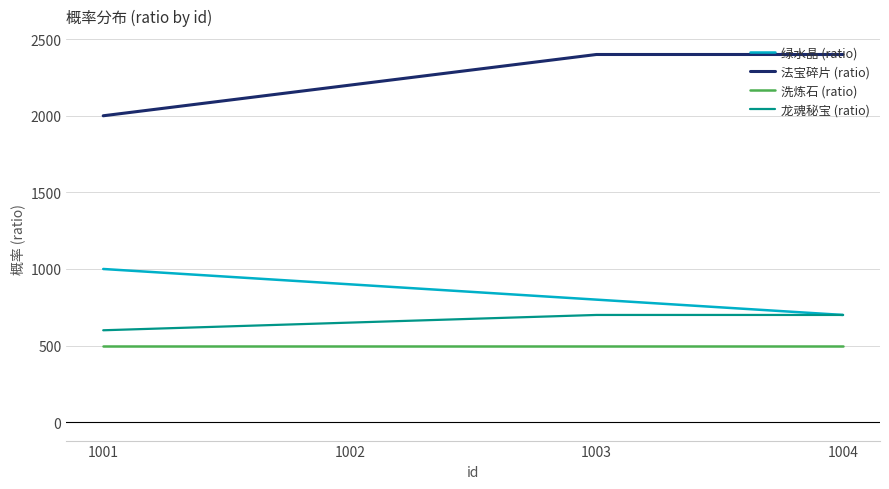

True or false: 绿水晶 (ratio) has more than 0 interior local peaks.

False